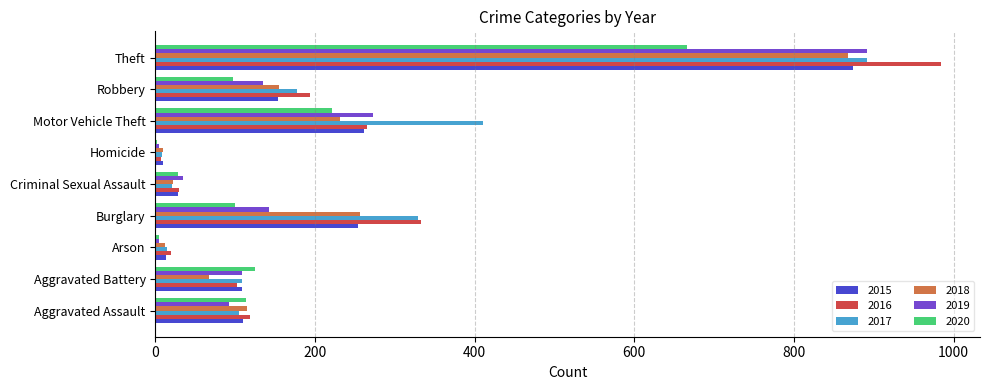

At which label is 2018 closest to 439?

Burglary